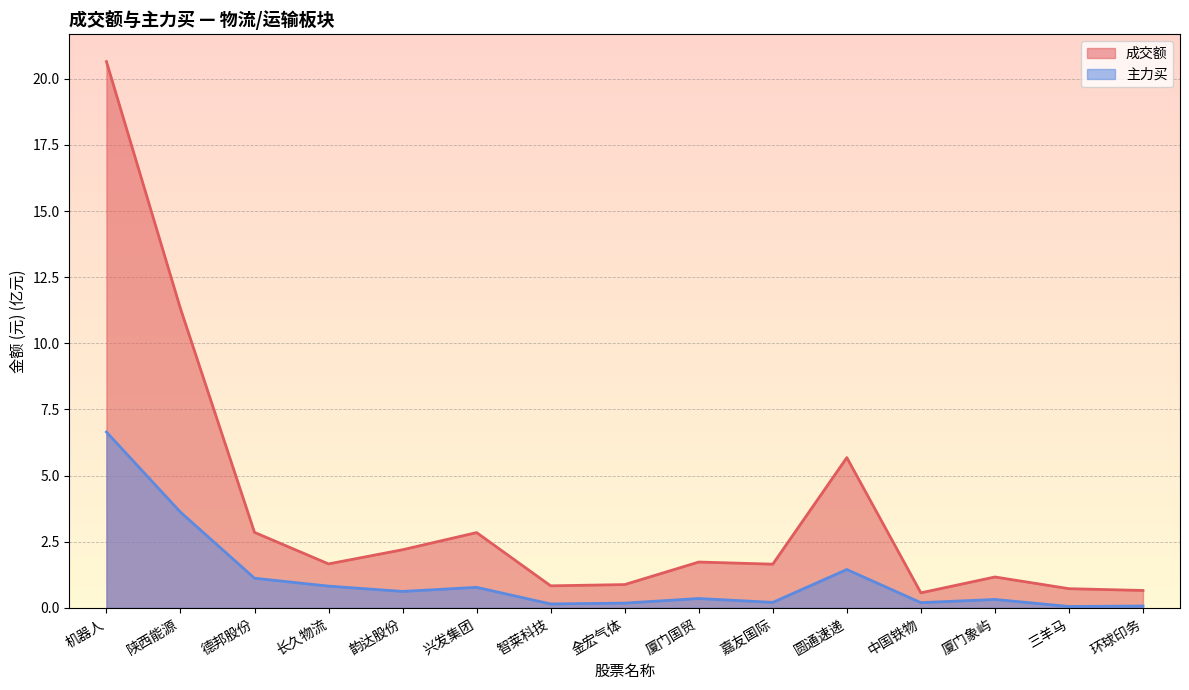

How many interior local valleys does the 主力买 series have?

5